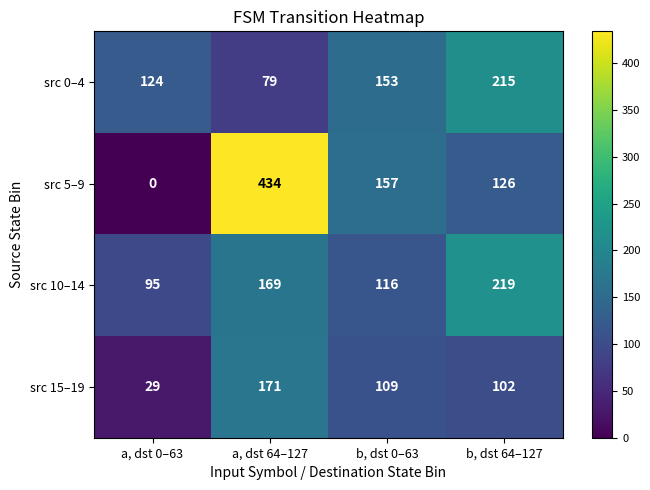

Reading left to right, transcribe all the data shown in this chart.

src 0–4: 124	79	153	215
src 5–9: 0	434	157	126
src 10–14: 95	169	116	219
src 15–19: 29	171	109	102